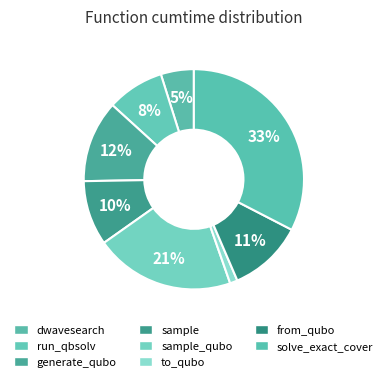

How many slices are in this pie chart?

8